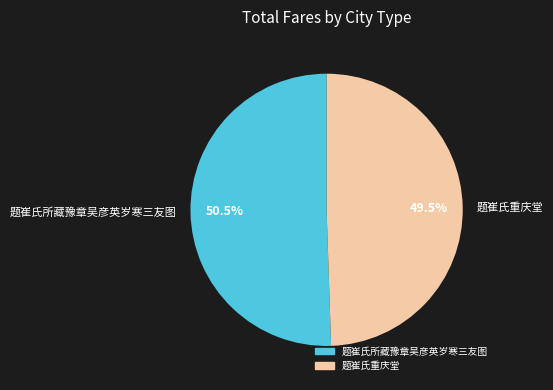

Which category has the smallest portion of the pie?

题崔氏重庆堂